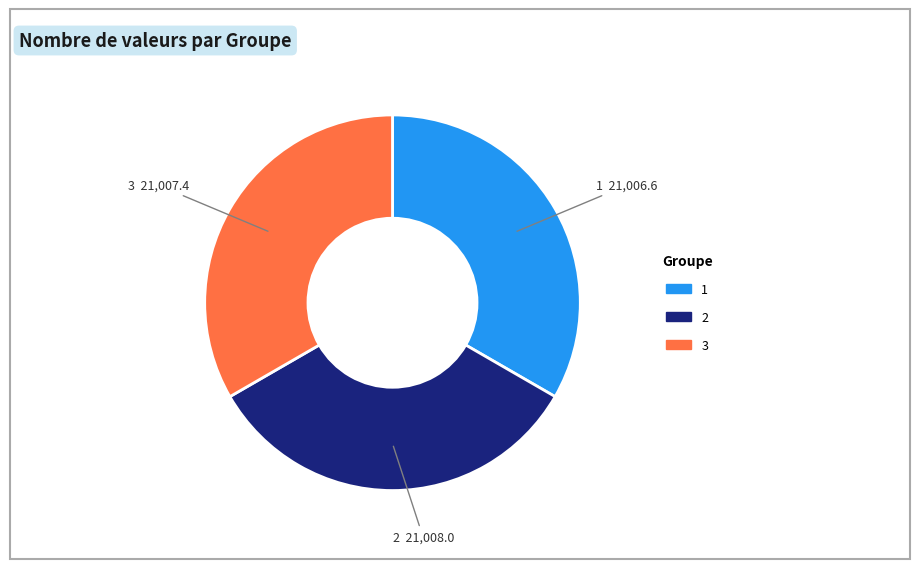

Does 3 account for over 50% of the chart?

No